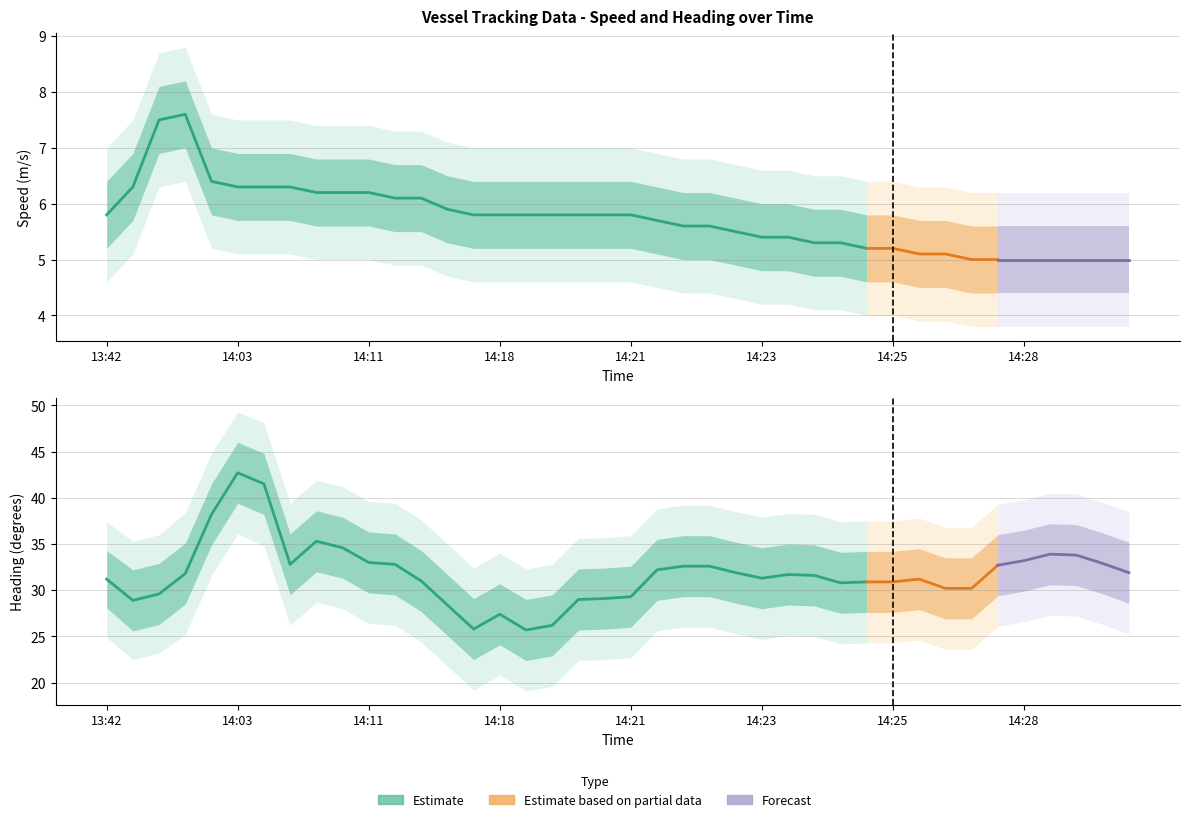

The value of Heading (deg) at 14:10 is 56.2. True or false?

False